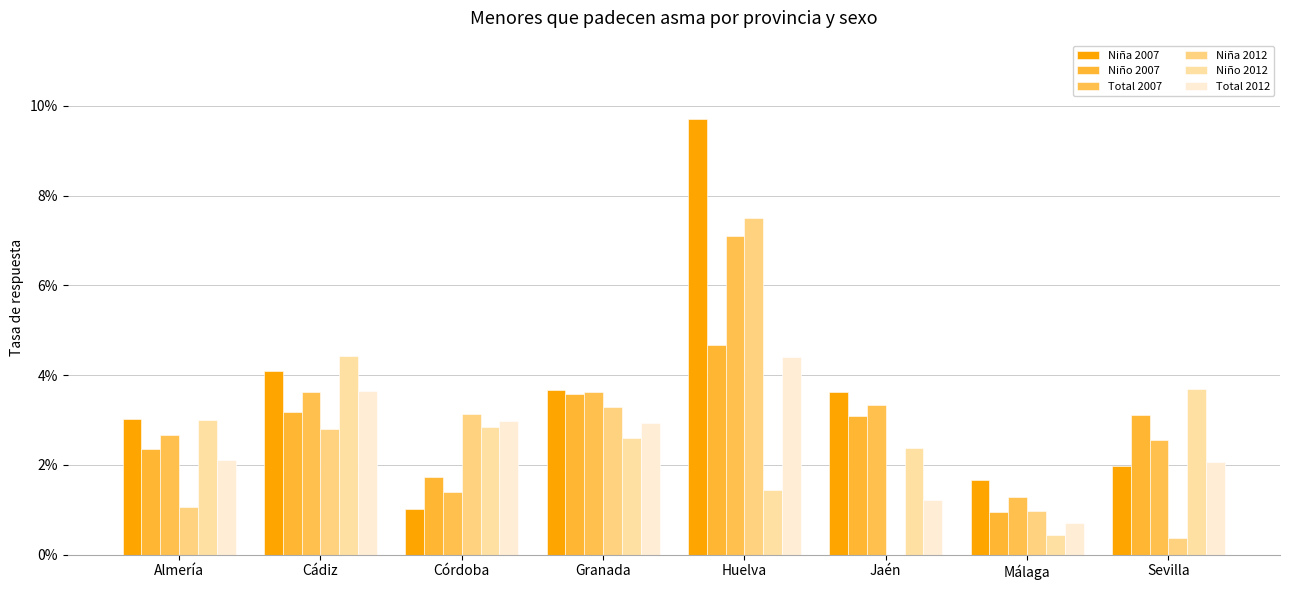

Are the bars horizontal?

No